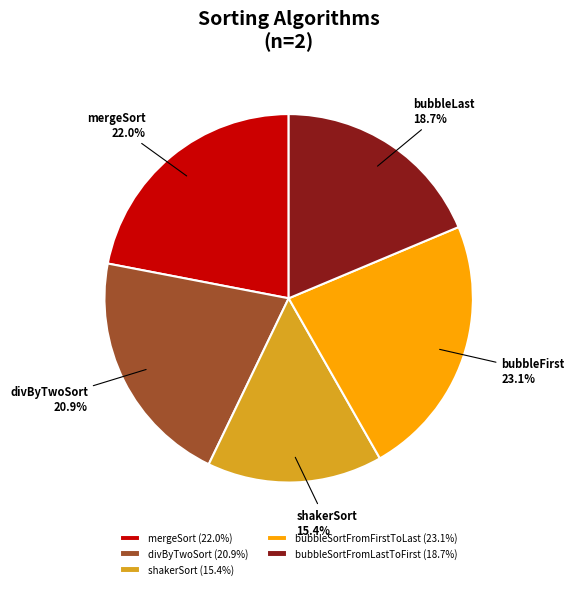

Is shakerSort the majority of the pie?

No